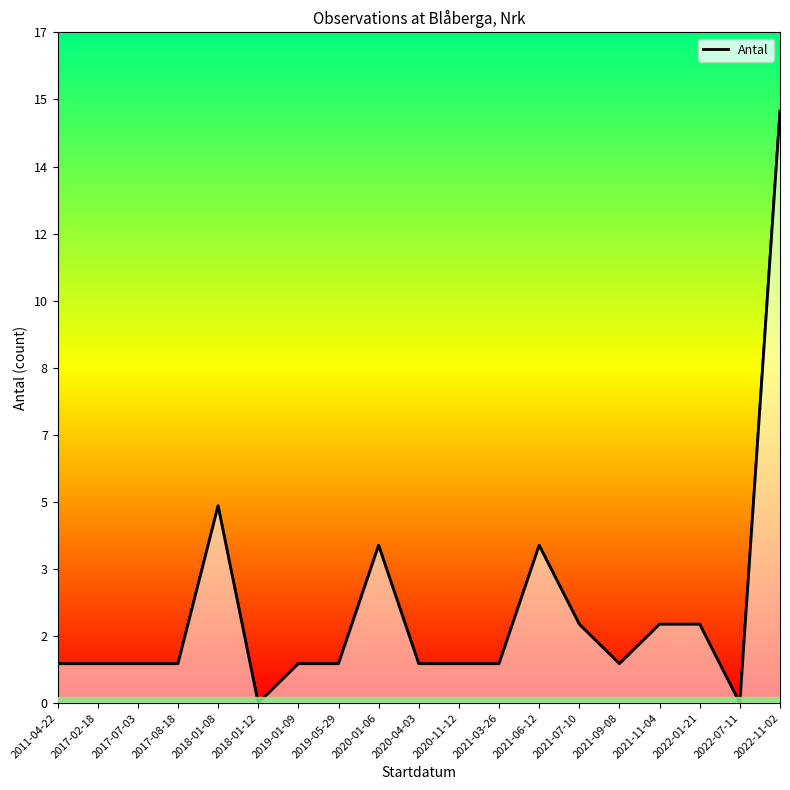

What is the label of the 4th point from the right?

2021-11-04